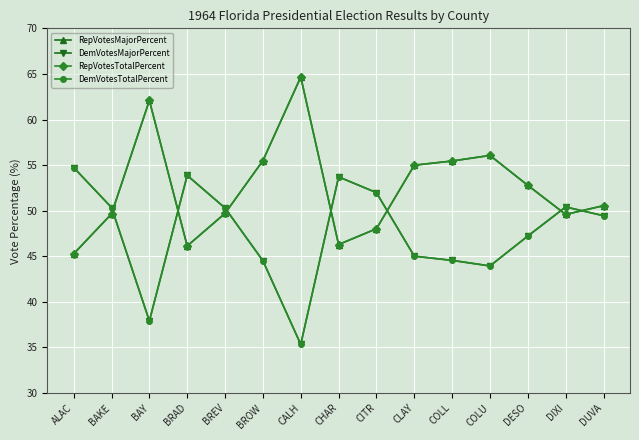

Which series has the largest range (max minus min)?

RepVotesMajorPercent